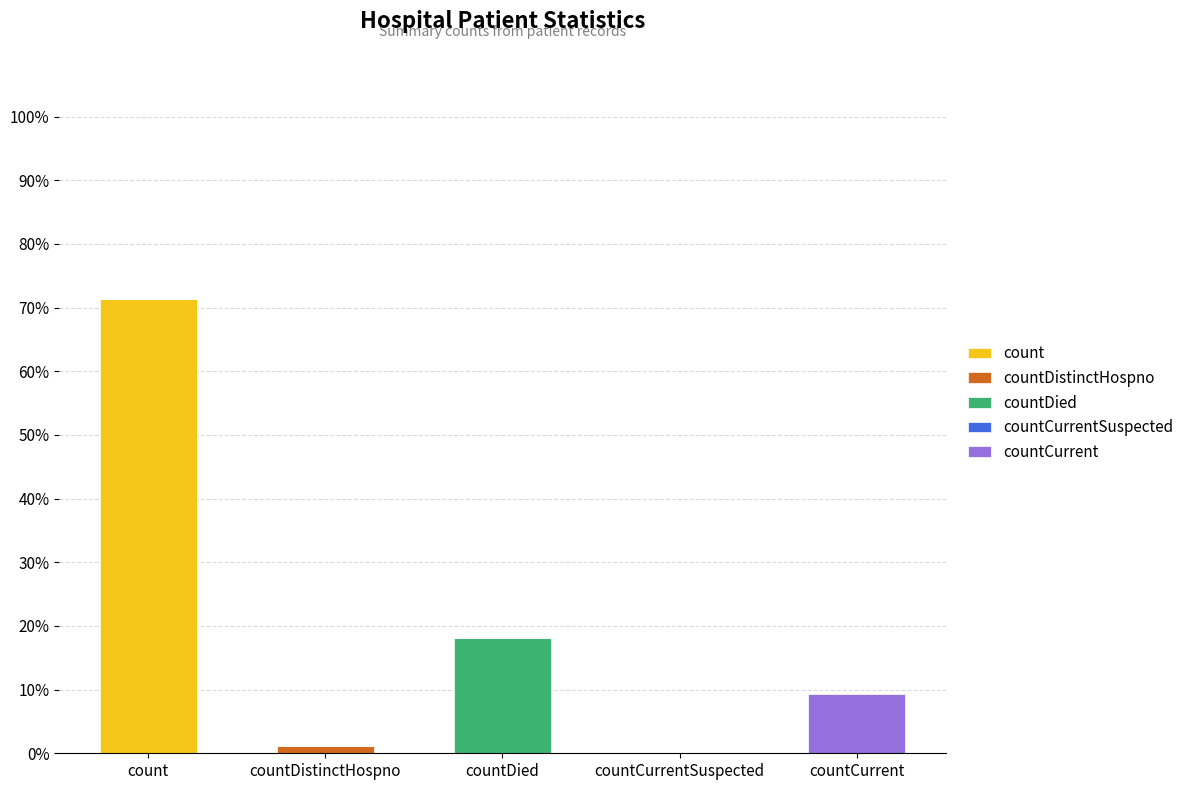

What is the total value across all series at countDistinctHospno?

1.1